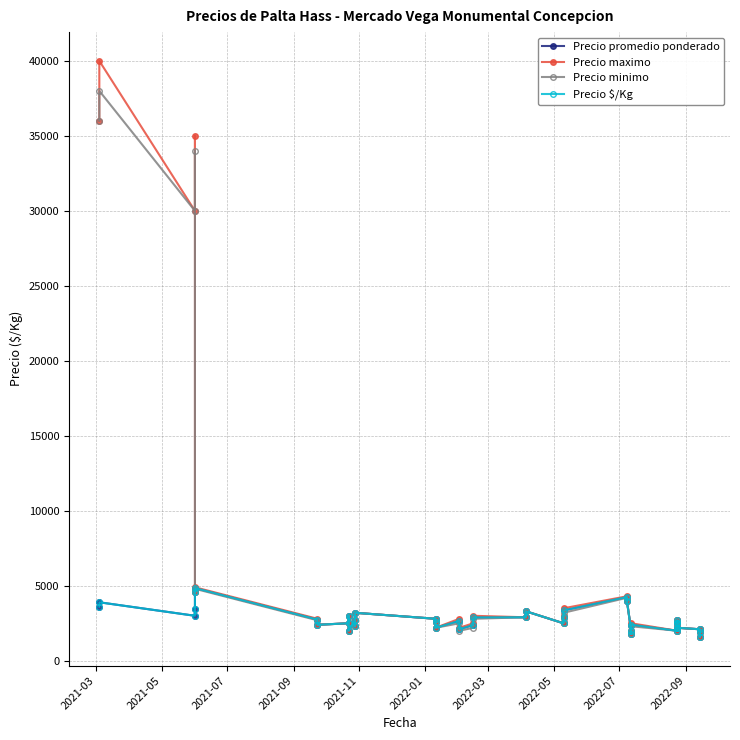

In Precio promedio ponderado, how many points are higher than both neighbors (excluding endpoints)?

10